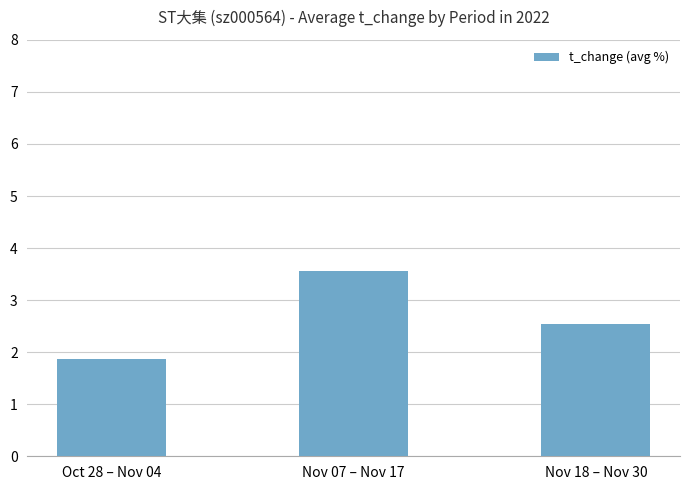

Where does the data first go above 2?

Nov 07 – Nov 17